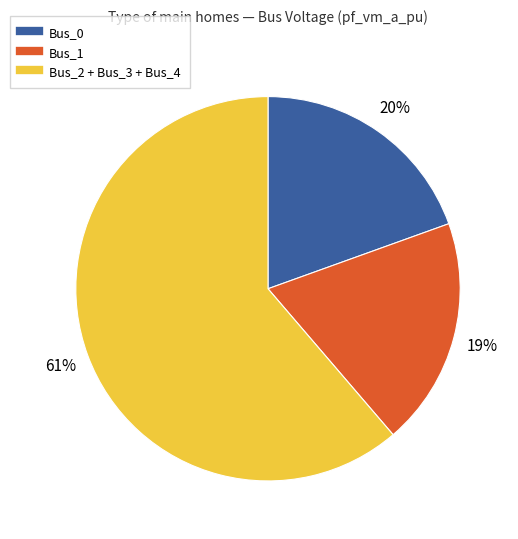

How many slices are in this pie chart?

3